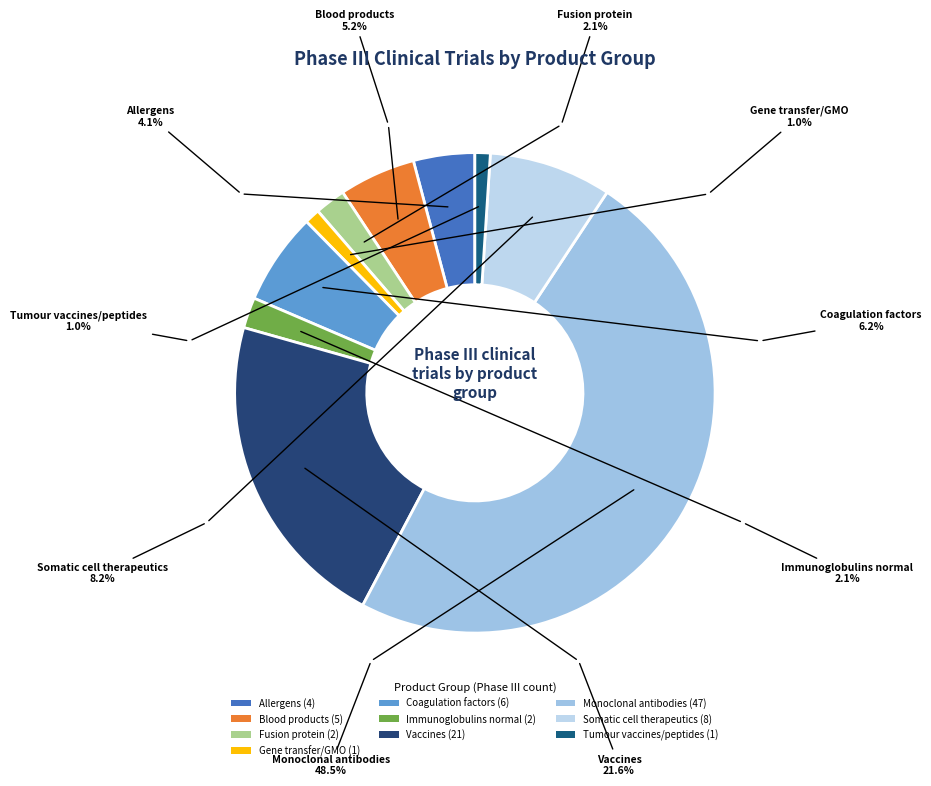

Which category has the smallest portion of the pie?

Gene transfer/GMO